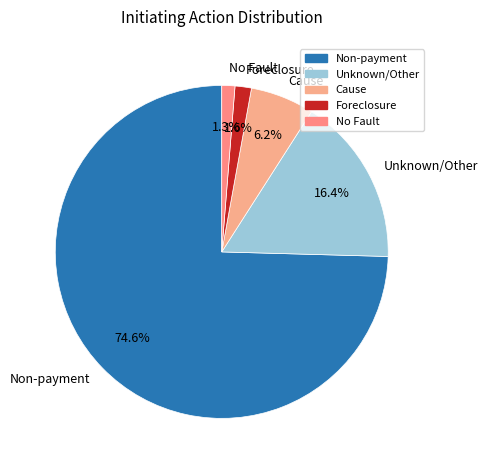

How many segments does this pie chart have?

5